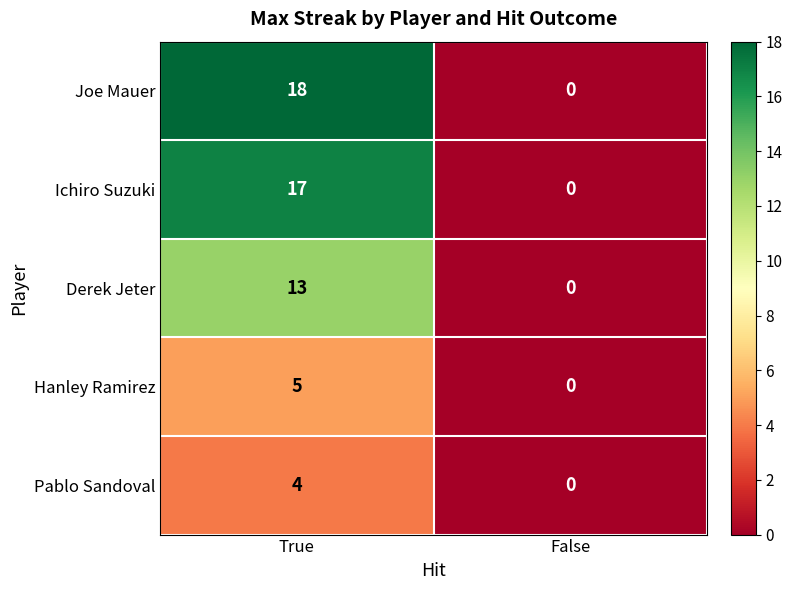

Rank the series at True from highest to lowest value.

Joe Mauer, Ichiro Suzuki, Derek Jeter, Hanley Ramirez, Pablo Sandoval